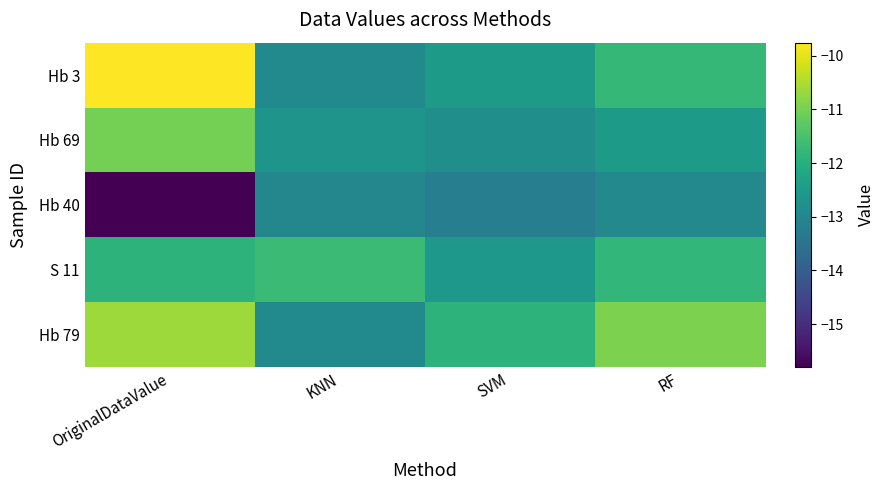

What is the spread (max minus min) of values at OriginalDataValue?

6.0